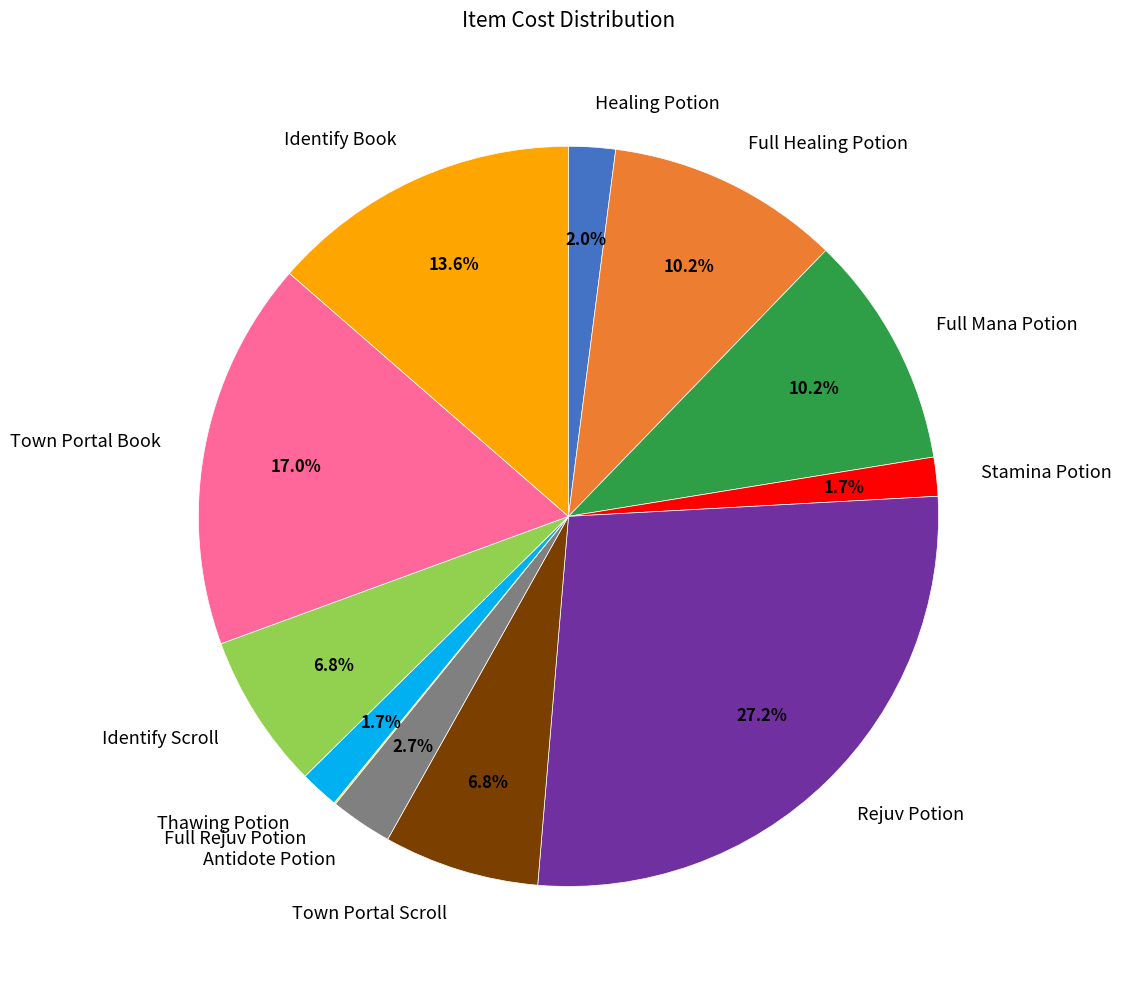

Which slice is the largest?

Rejuv Potion